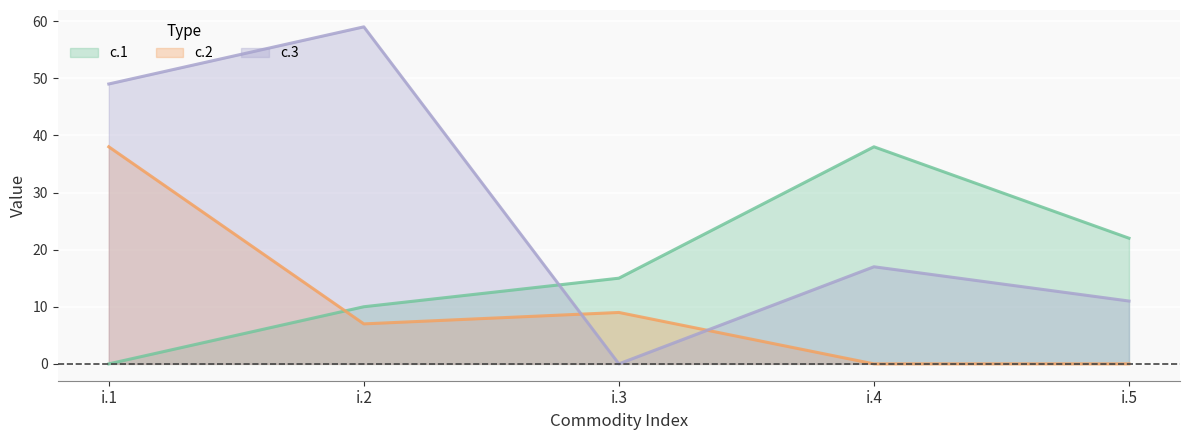

Count the number of data series in this chart.

3